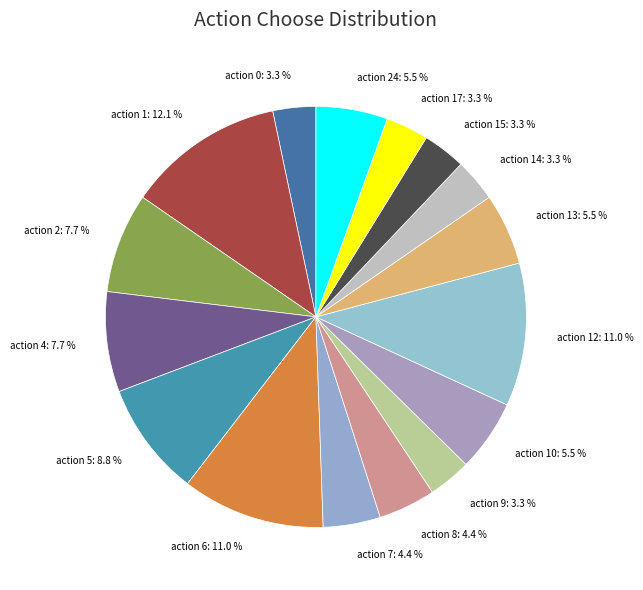

How many slices are in this pie chart?

16